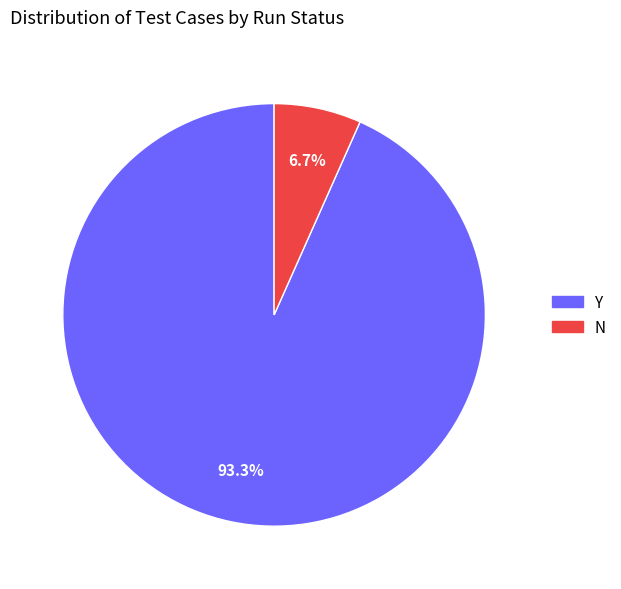

The Y slice represents 99% of the pie. True or false?

False